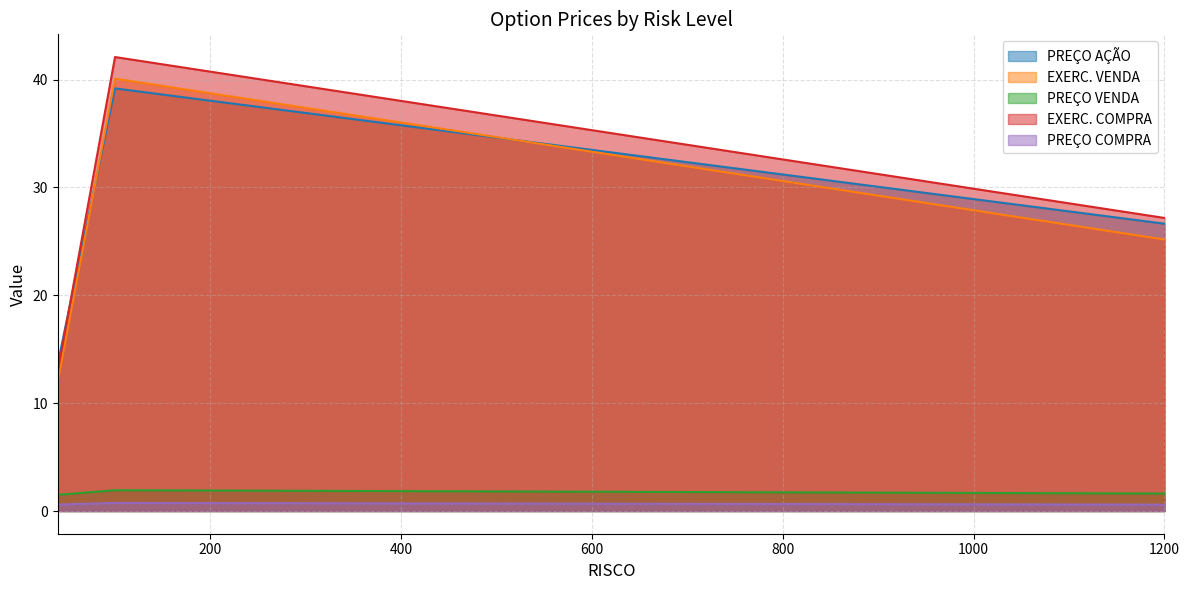

Rank the categories by PREÇO VENDA value from highest to lowest.

100, 1200, 40